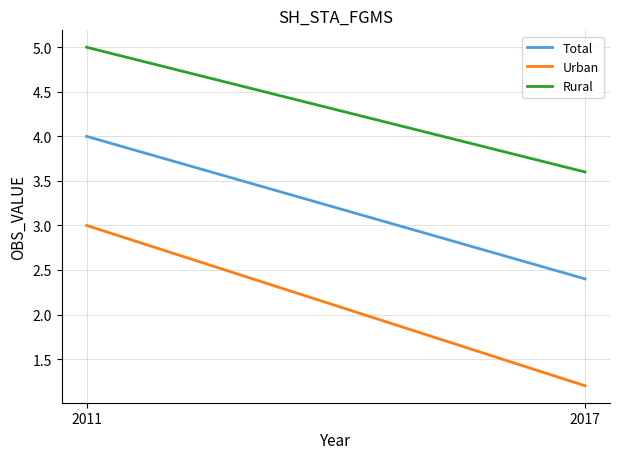

The value of Urban at 2017 is 2.0. True or false?

False